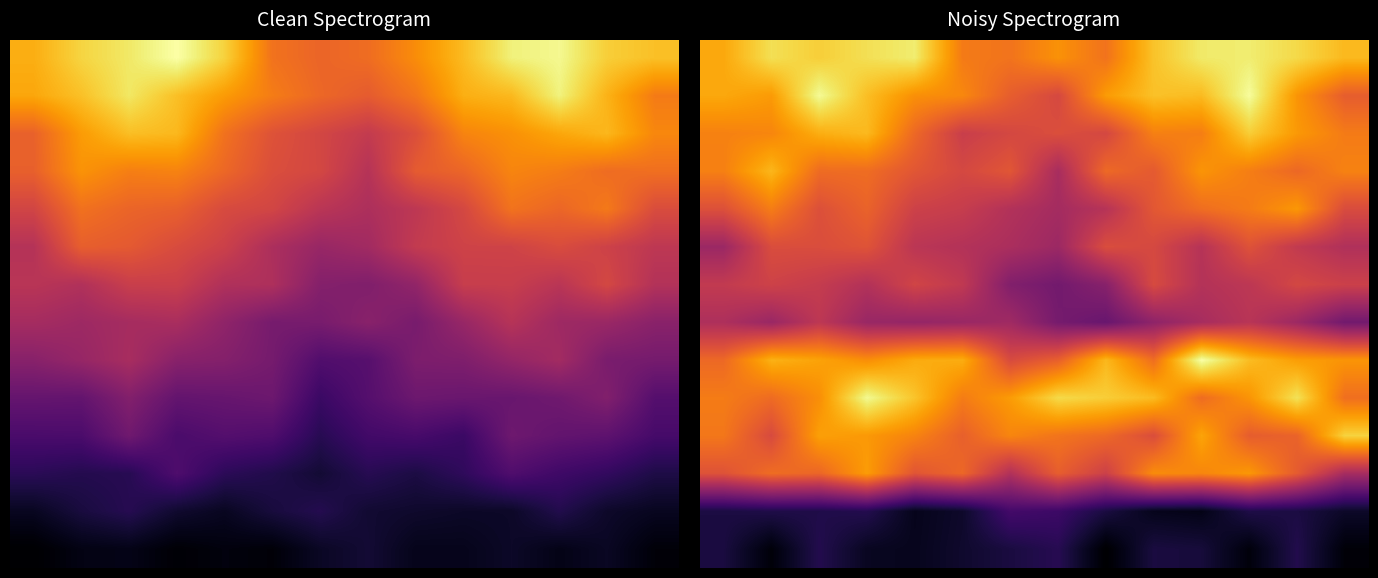

What is the total value across all series at 1?

8.7